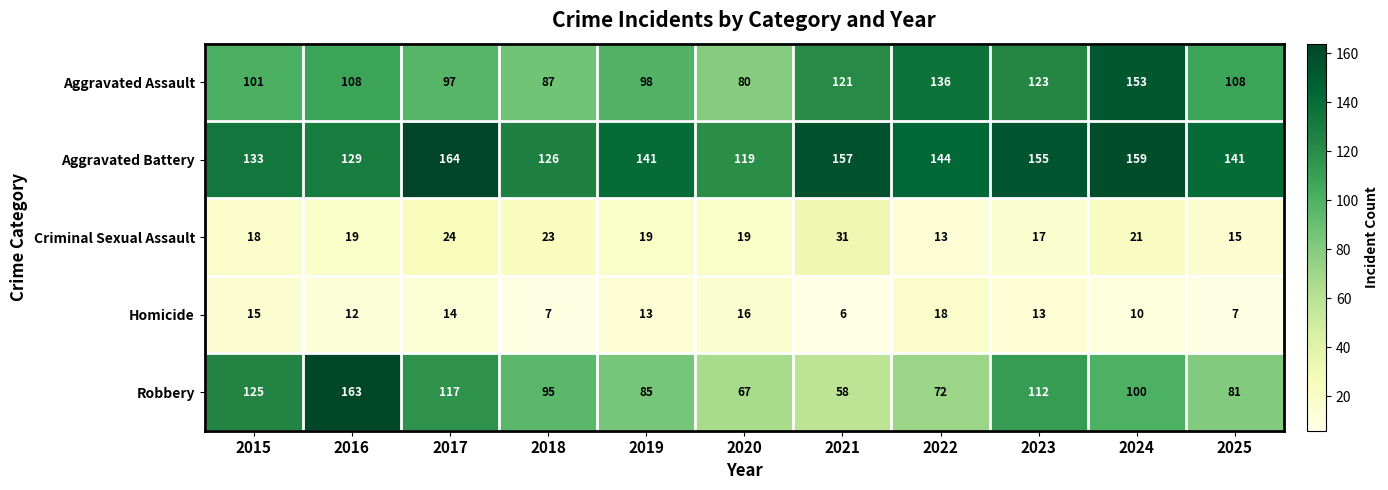

What is the total value across all series at 2025?

352